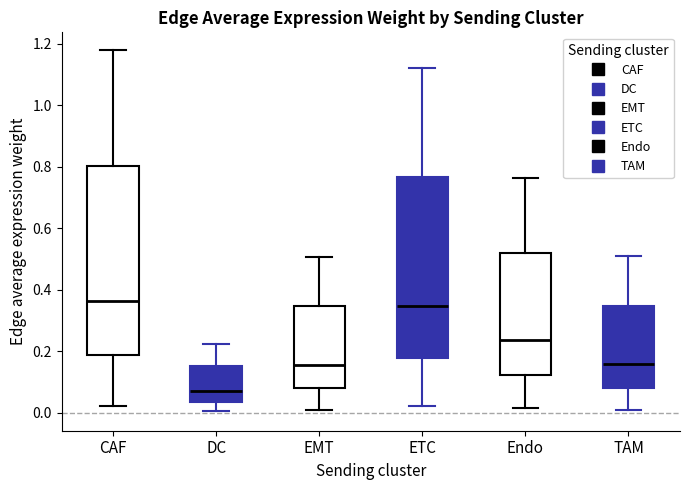

Where does the median line of the box for Endo sit on the y-axis? The values are not printed on the chart, so give them approximately, as read against the axis.

0.24